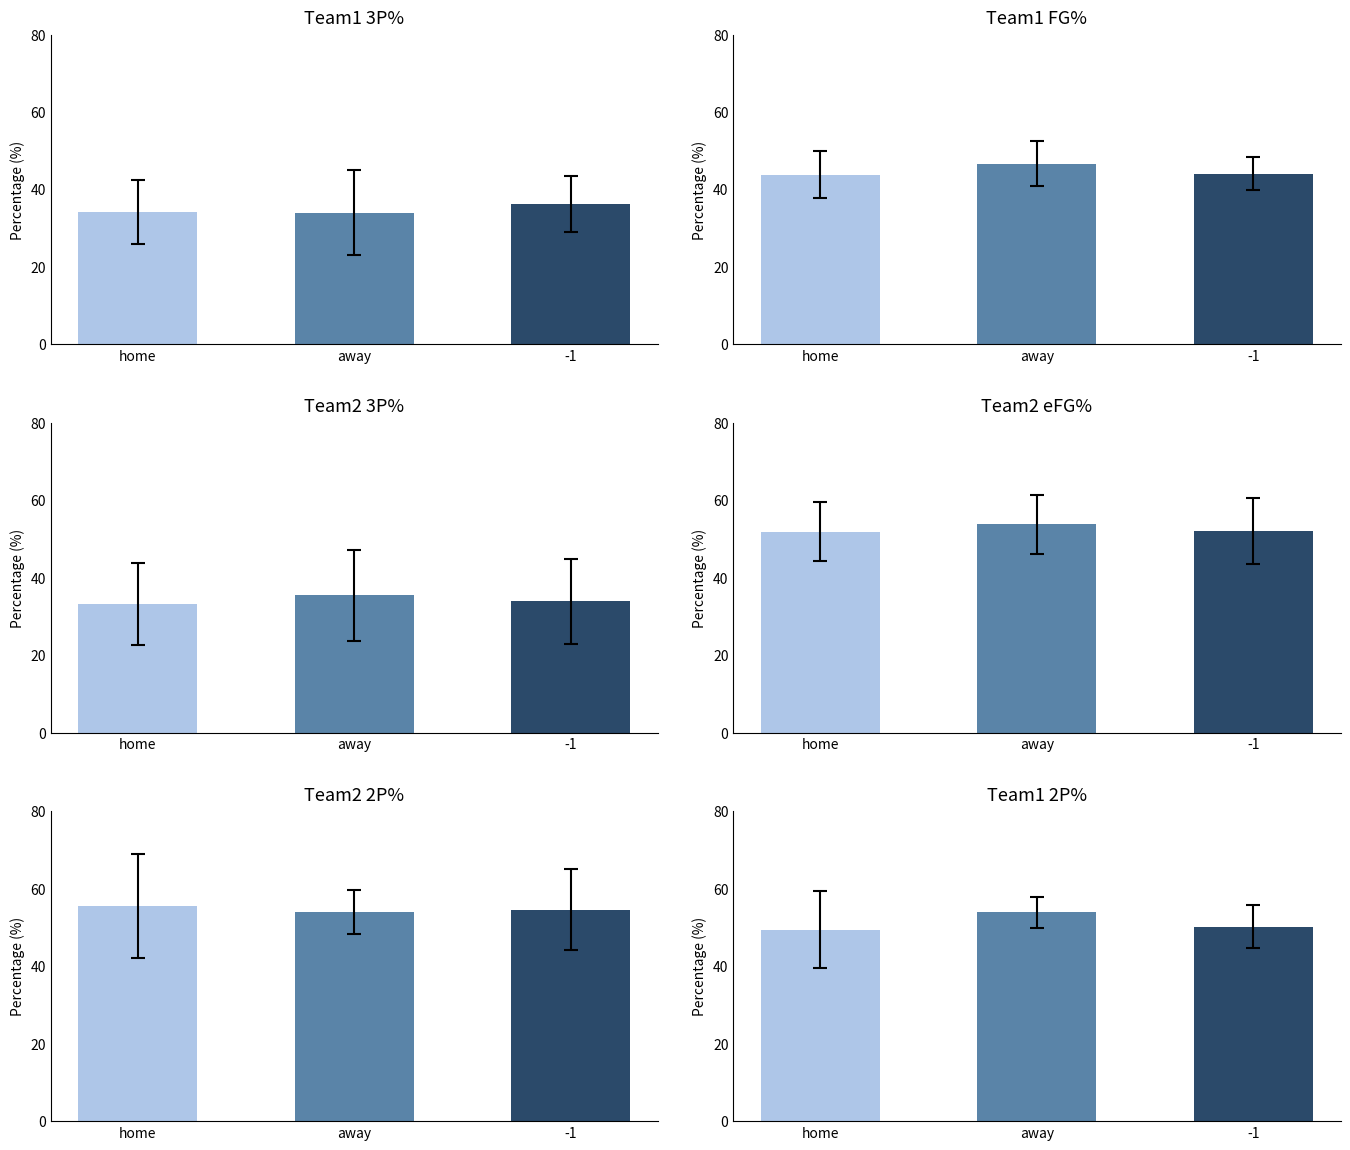

How many distinct data groups are displayed?

6